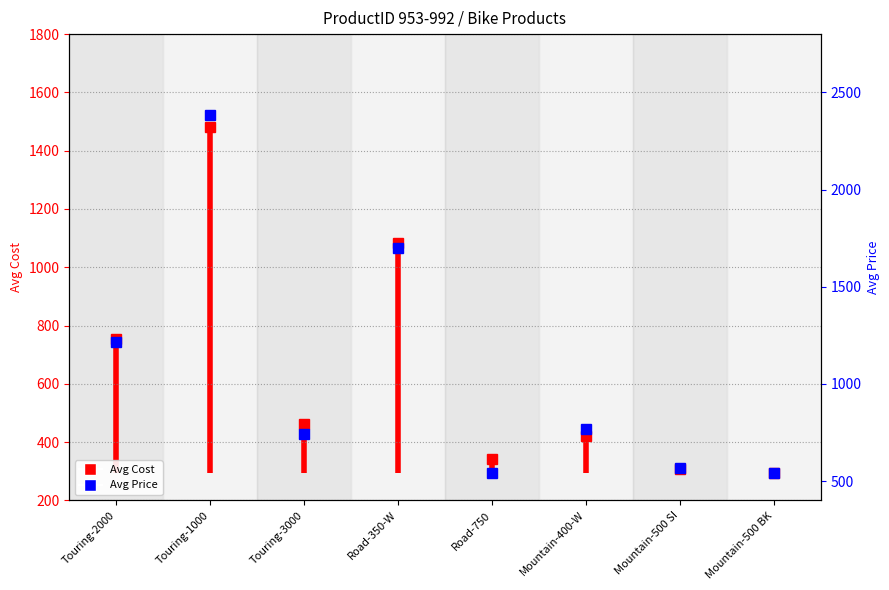

Where does the data first go above 755?

Touring-2000